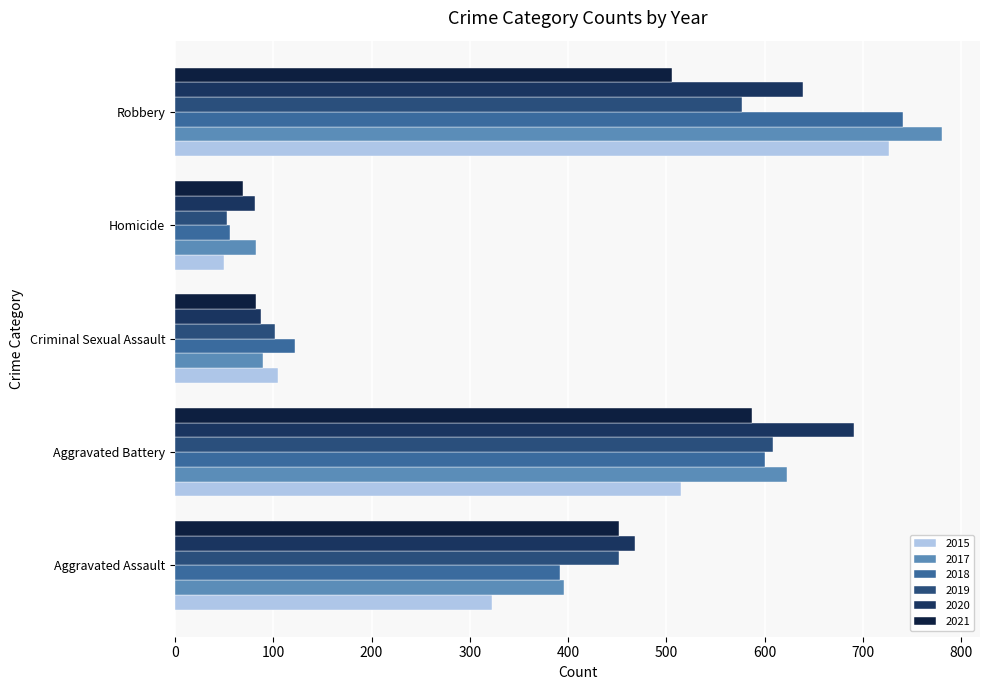

What are all the series names shown in the legend?

2015, 2017, 2018, 2019, 2020, 2021